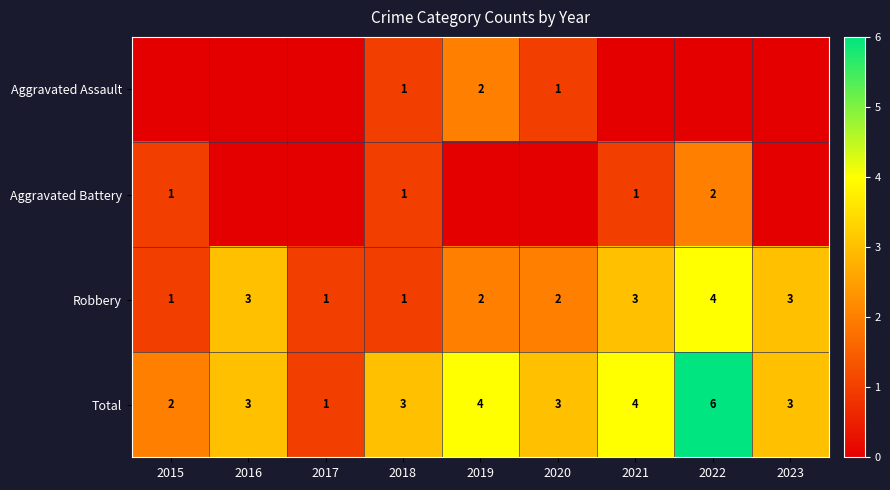

How many Robbery values are between 1 and 3?

8